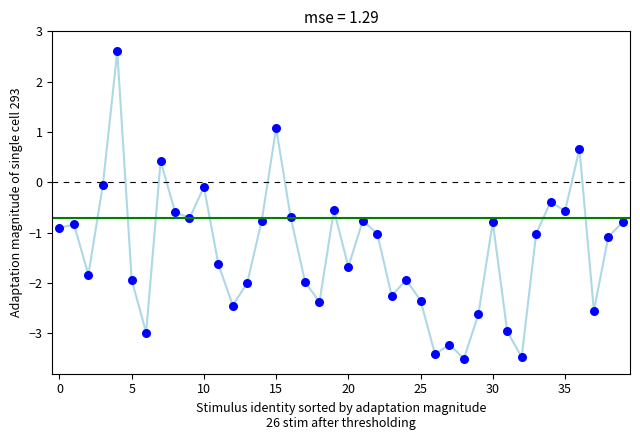

What is the range of Y values (max minus min)?

6.1